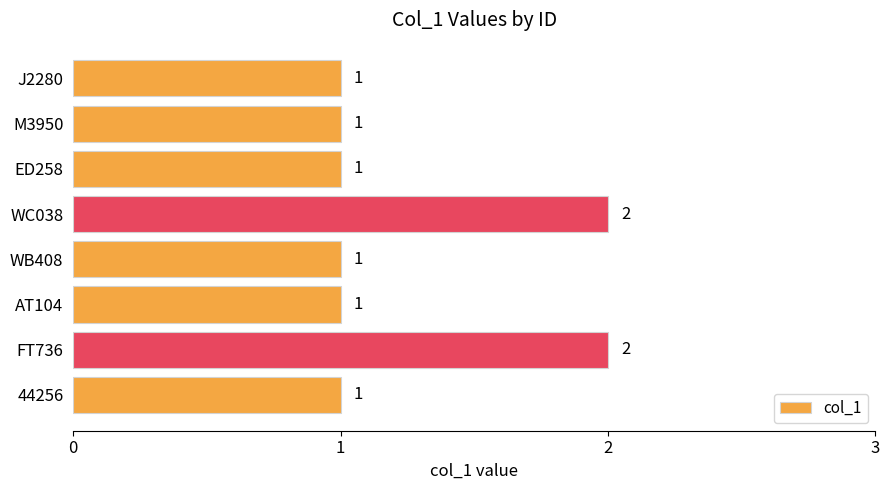

Are the bars grouped side by side (vs. stacked)?

No